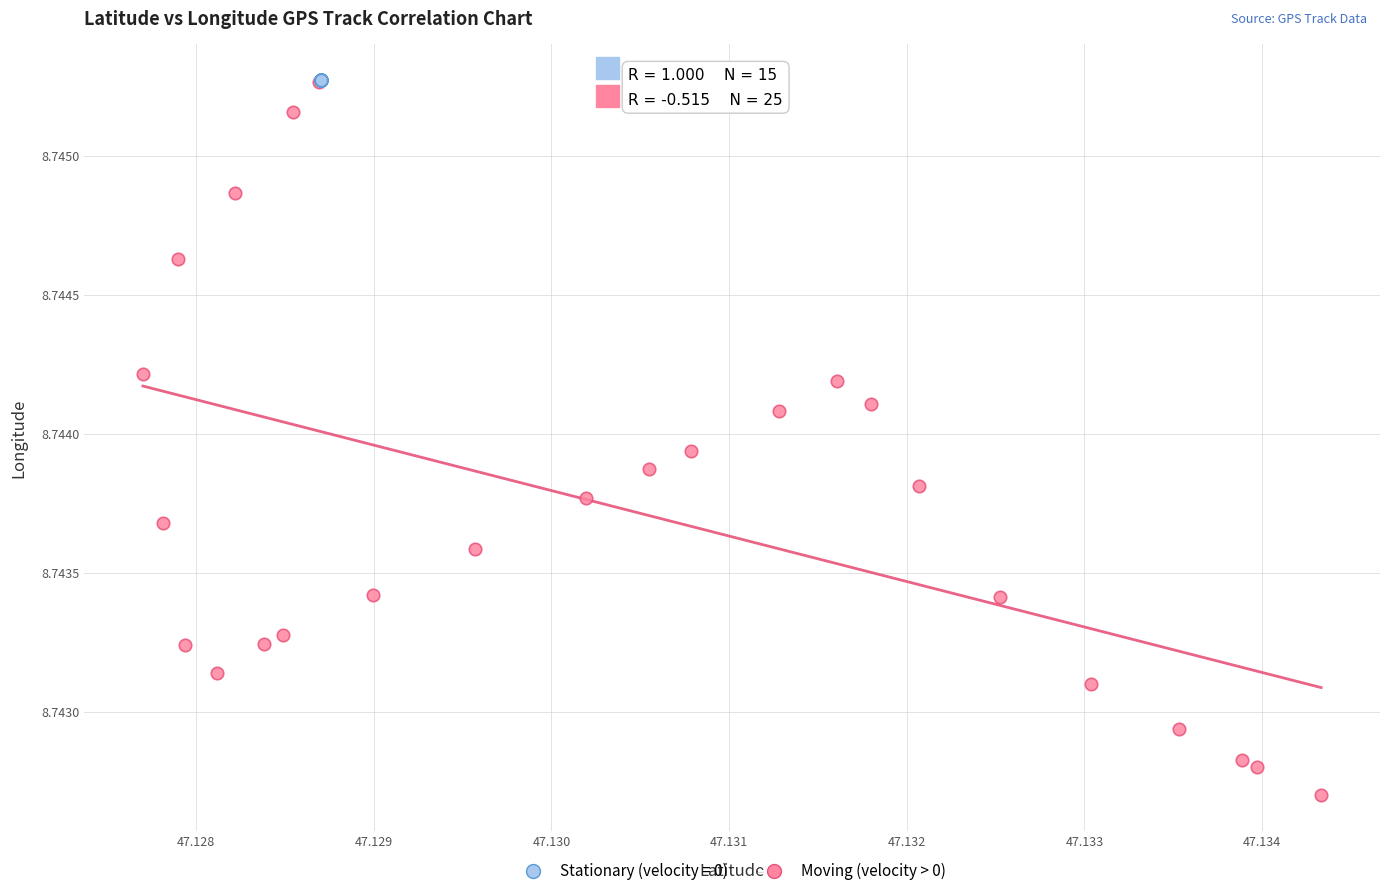

Which series contains the lowest Y value?

Moving (velocity > 0)